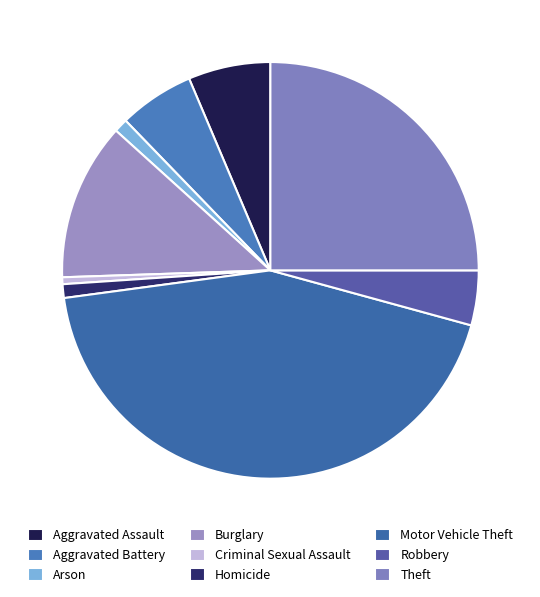

Combined, what portion of the pie is Criminal Sexual Assault and Aggravated Assault?

6.9%